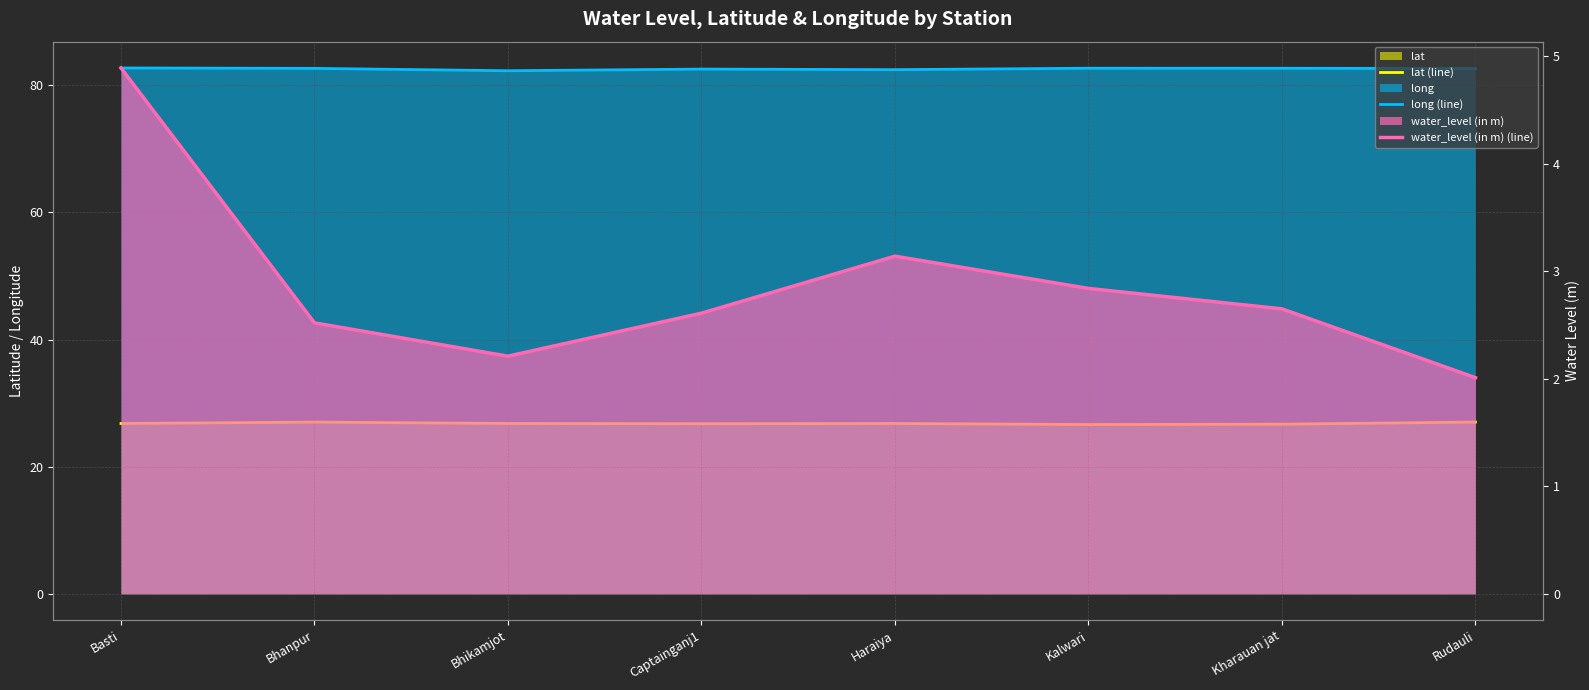

List the series in order of their overall mean, highest first.

long (line), lat (line), water_level (in m) (line)